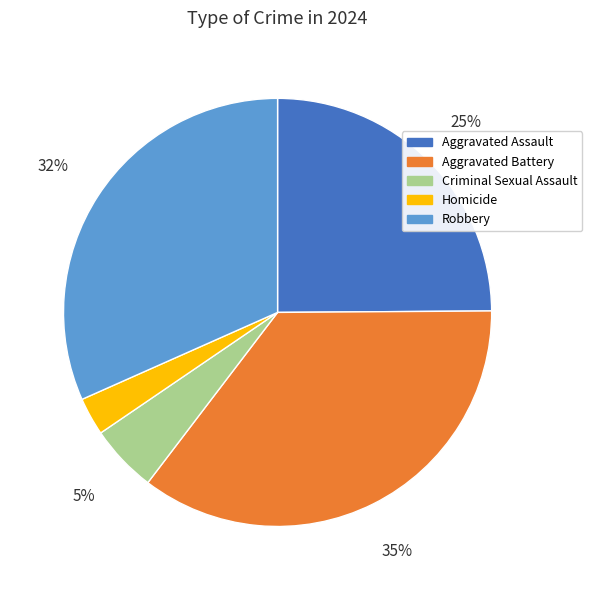

Combined, do Criminal Sexual Assault and Homicide account for over 50%?

No